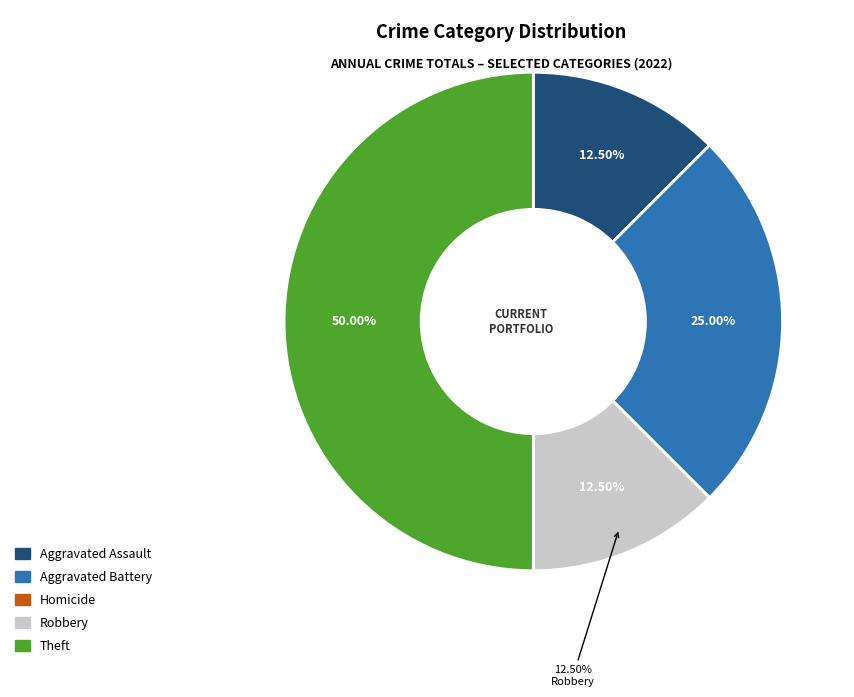

Approximately how many times larger is the value at Robbery compared to Aggravated Battery?

0.5